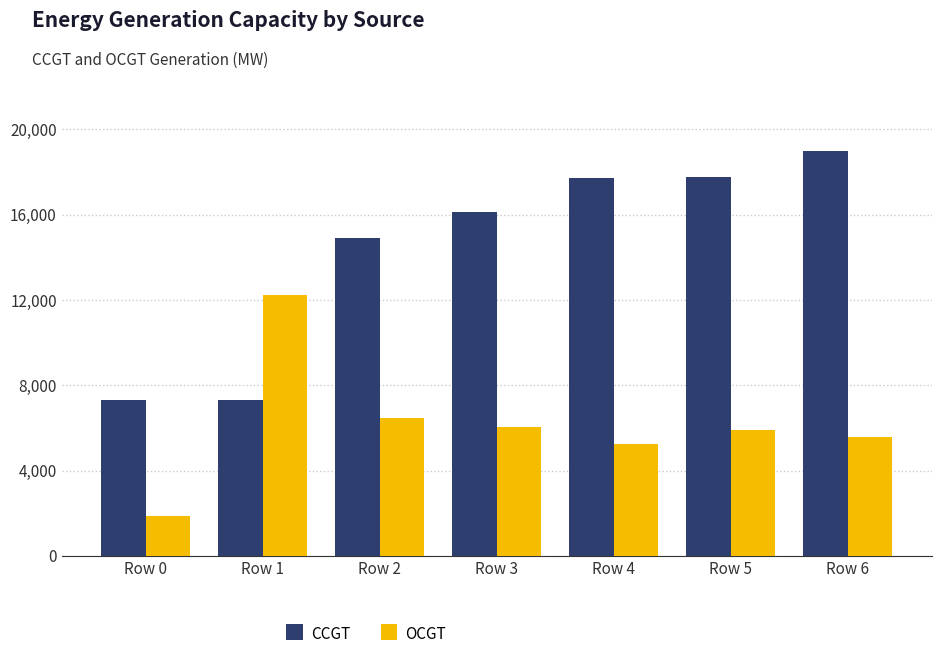

How many data points in CCGT are less than 16111?

3